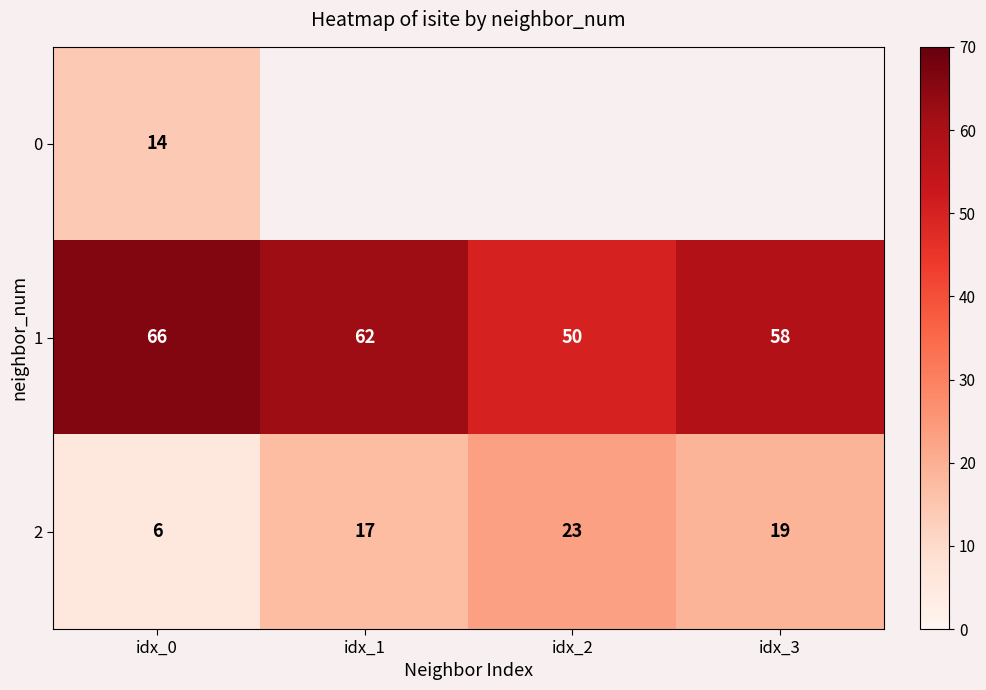

Rank the categories by 2 value from highest to lowest.

idx_2, idx_3, idx_1, idx_0